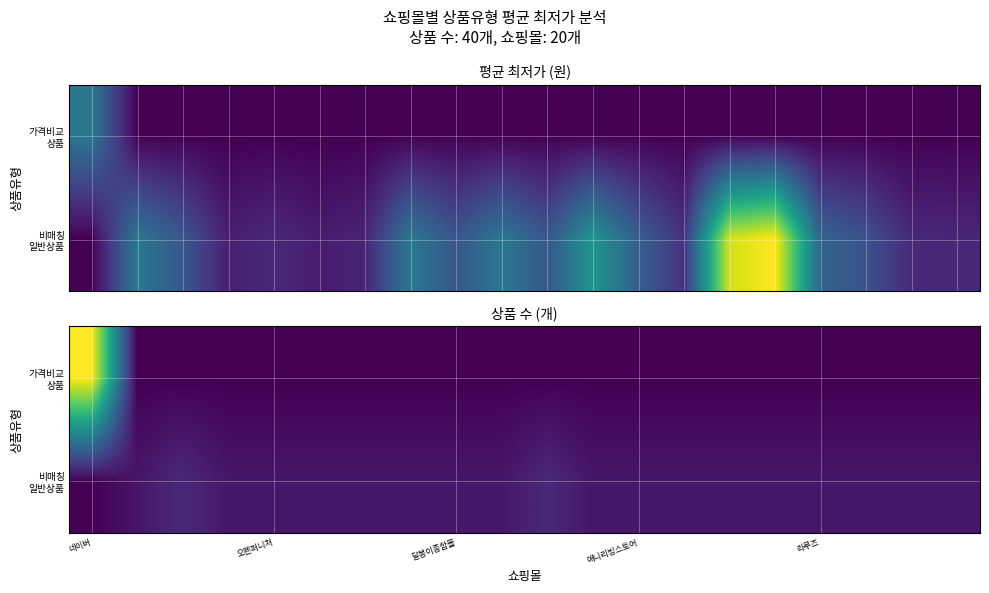

What is the difference between the maximum and second lowest values in the 비매칭 일반상품 series?

1